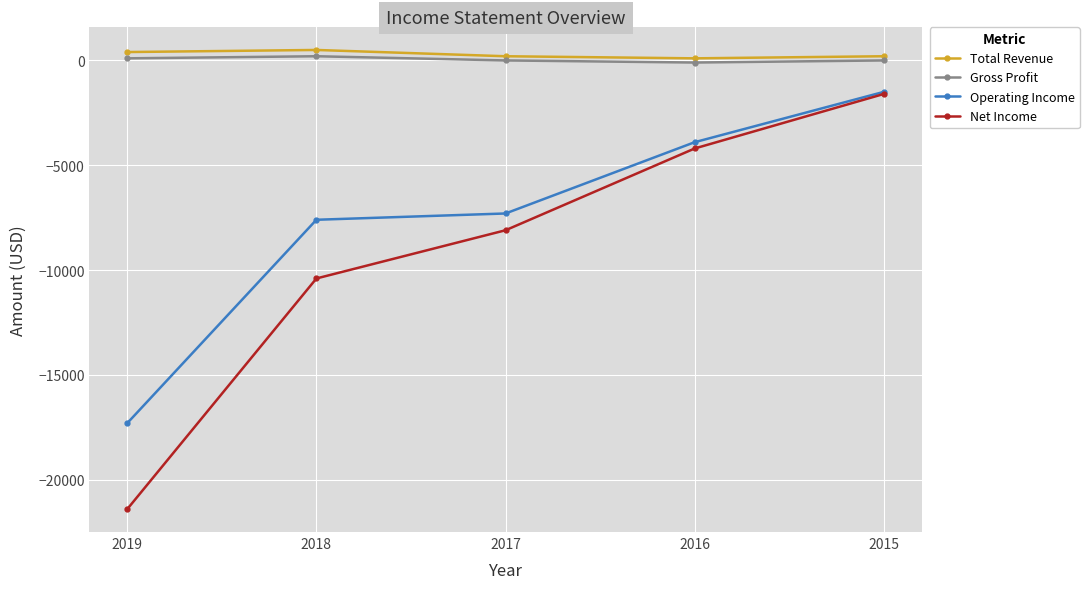

How many Net Income values are between -10400 and -4200?

3